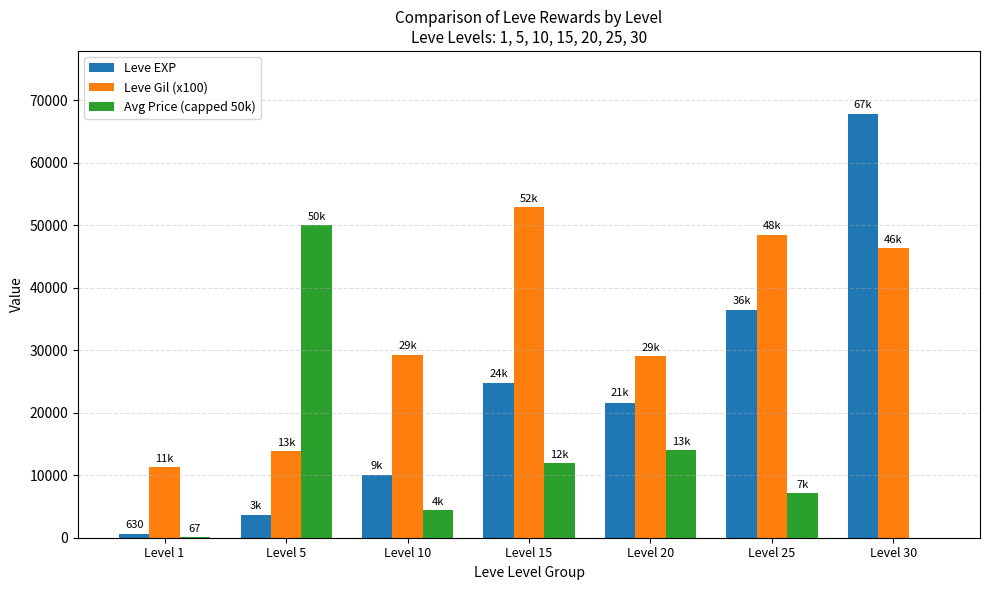

True or false: Avg Price (capped 50k) has a value of 88815.7 at Level 5.

False